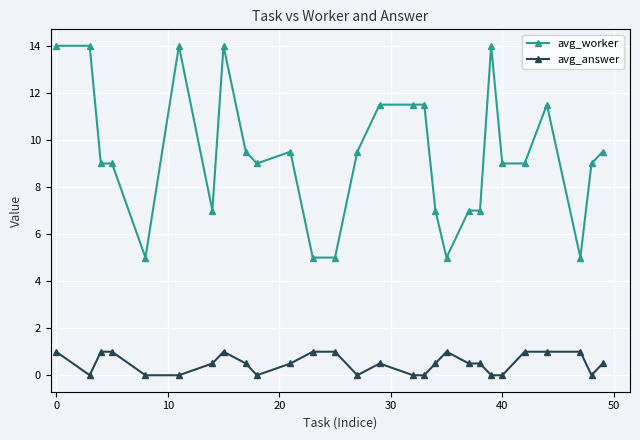

True or false: avg_answer and avg_worker intersect in this chart.

False